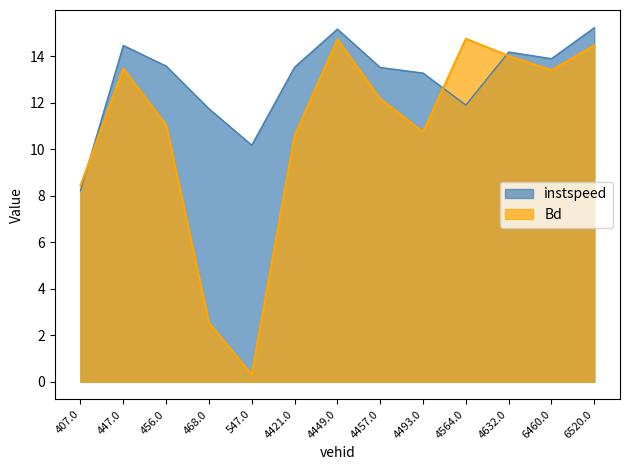

How many lines are shown in the chart?

2